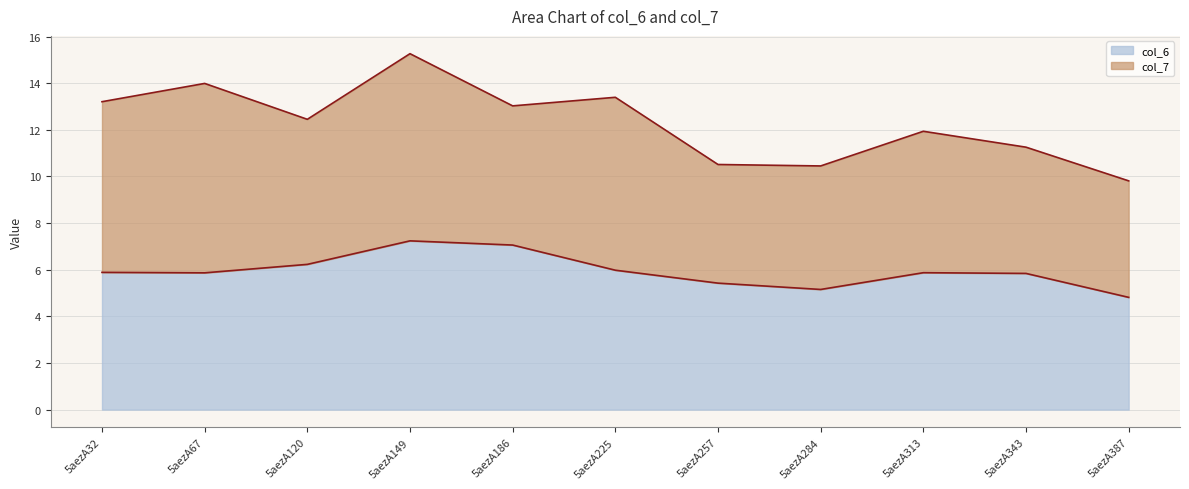

What is the minimum value for col_6?

4.8